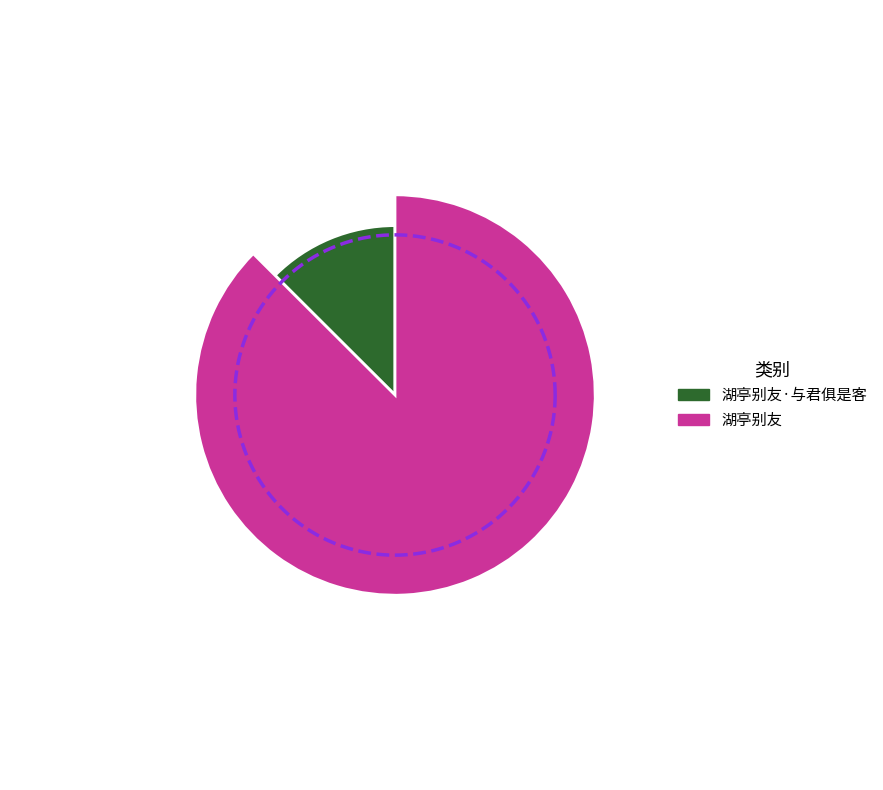

The 湖亭别友·与君俱是客 slice represents 26% of the pie. True or false?

False